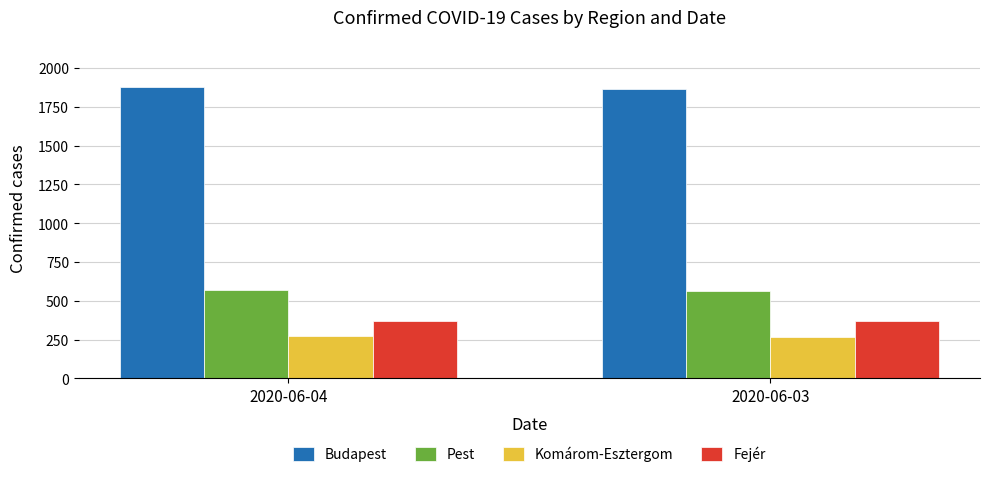

What is the difference between the highest and lowest values at 2020-06-03?

1600